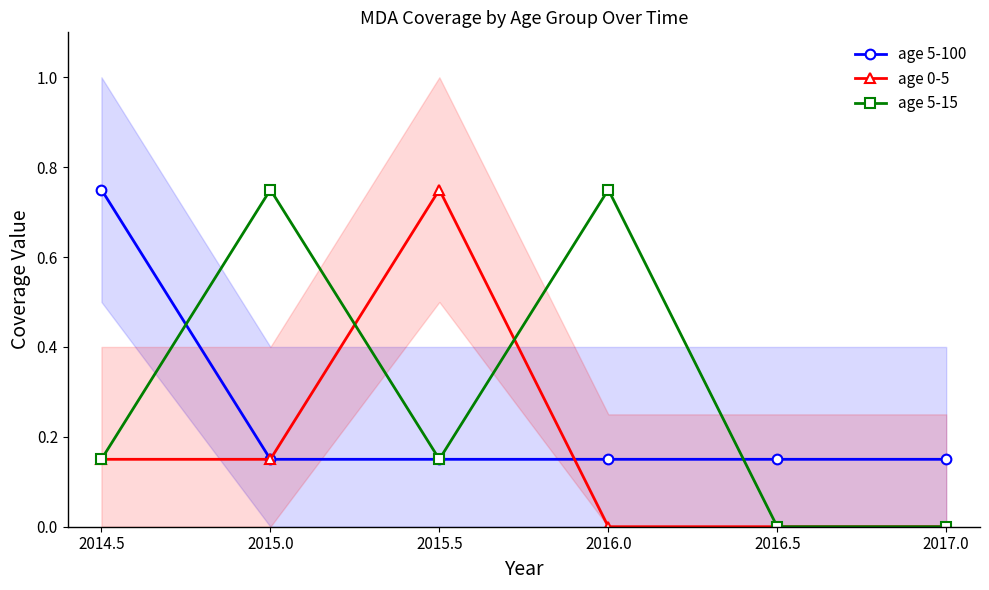

How many interior local peaks does the age 5-15 series have?

2